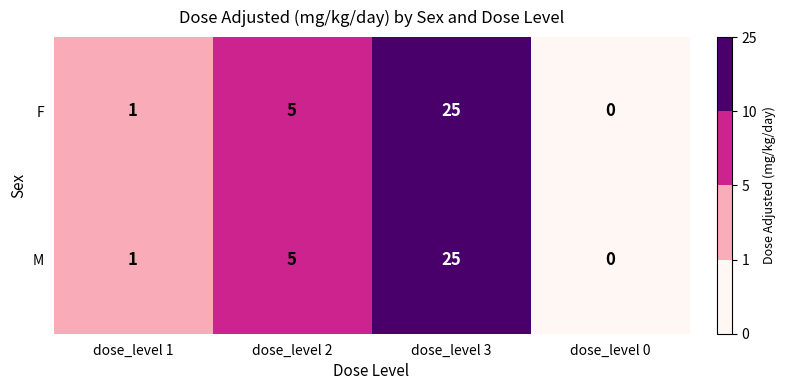

Is it true that F equals -15 at dose_level 0?

False